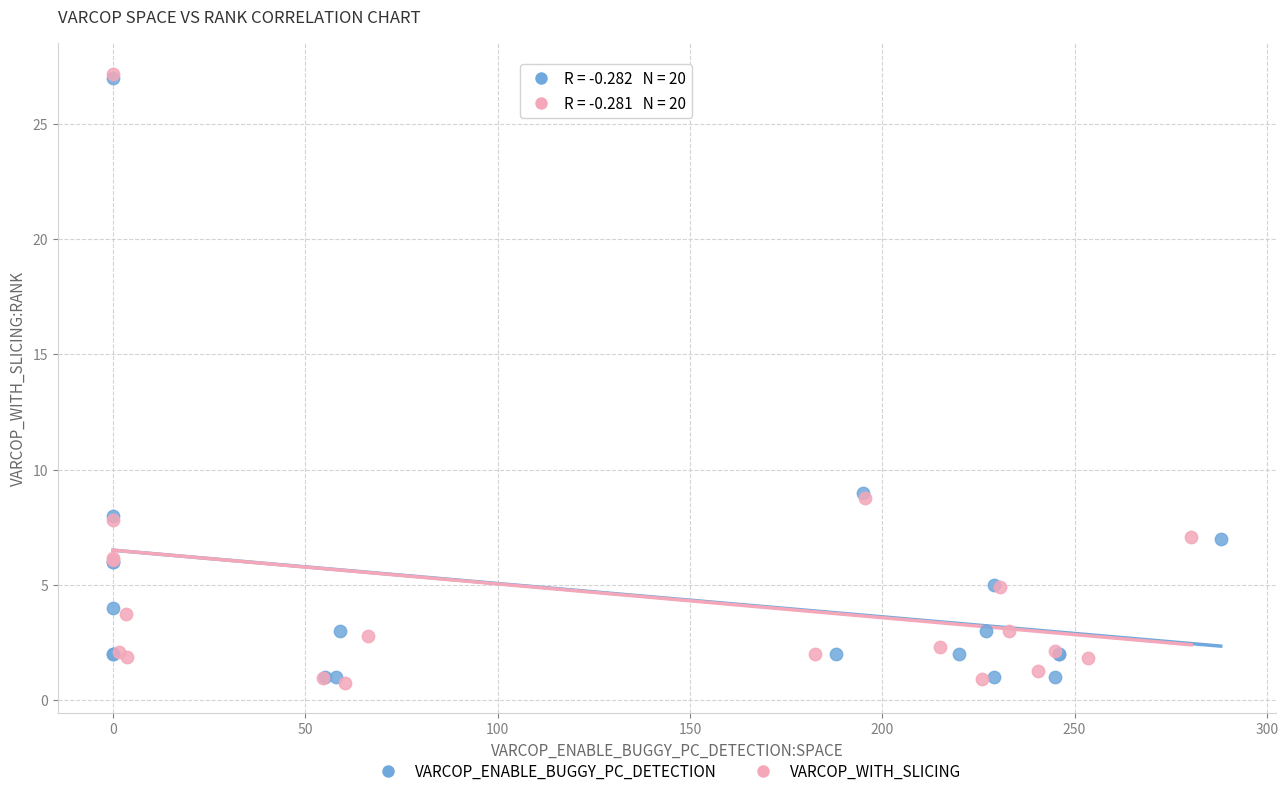

Which series has the largest Y range (max minus min)?

VARCOP_WITH_SLICING